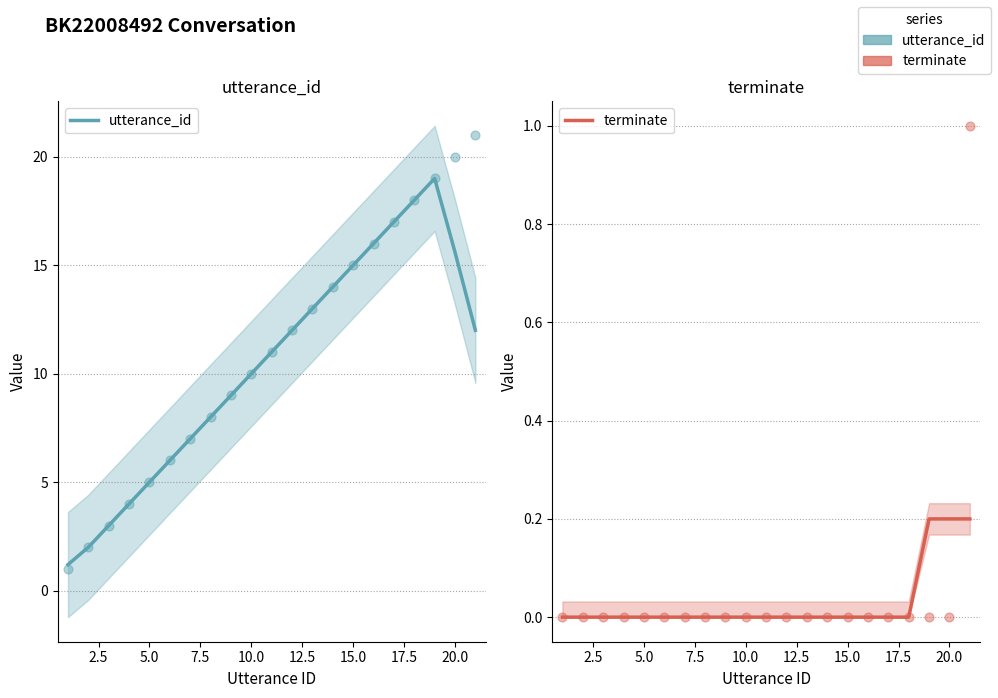

Which series has the widest spread of Y values?

utterance_id